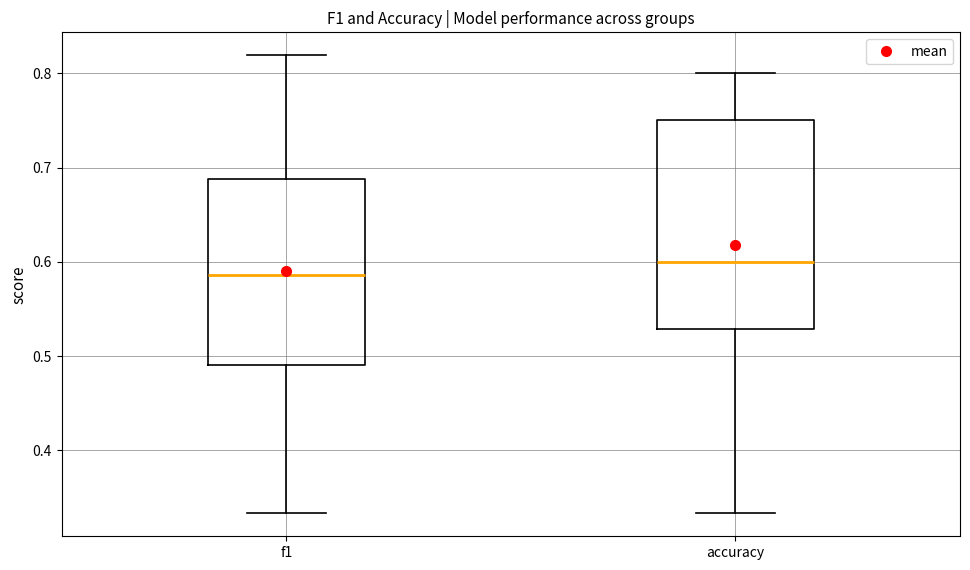

Reading left to right, transcribe this box plot: for each box, give where its median line is, the range the box spans, and where its two whiskers end, as read against the y-axis. The values are not printed on the chart, so give them approximately, as read against the axis.

f1: median 0.59, box 0.49 to 0.69, whiskers 0.33 to 0.82
accuracy: median 0.60, box 0.53 to 0.75, whiskers 0.33 to 0.80